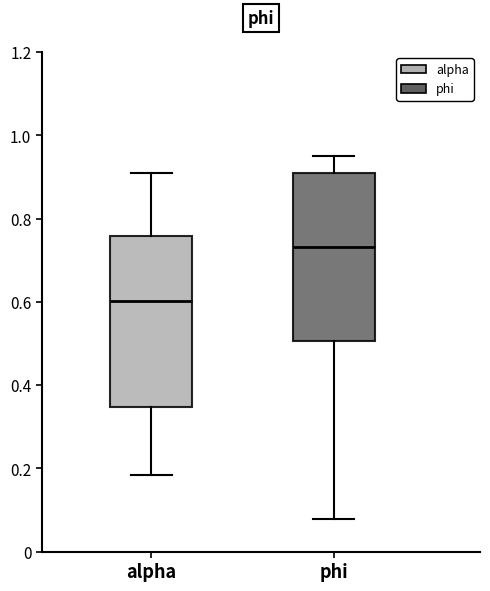

Where does the median line of the box for alpha sit on the y-axis? The values are not printed on the chart, so give them approximately, as read against the axis.

0.60